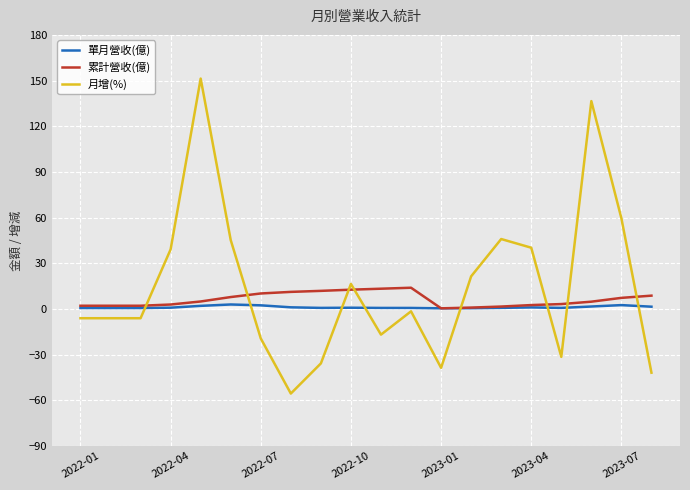

How many categories are shown in the chart?

20